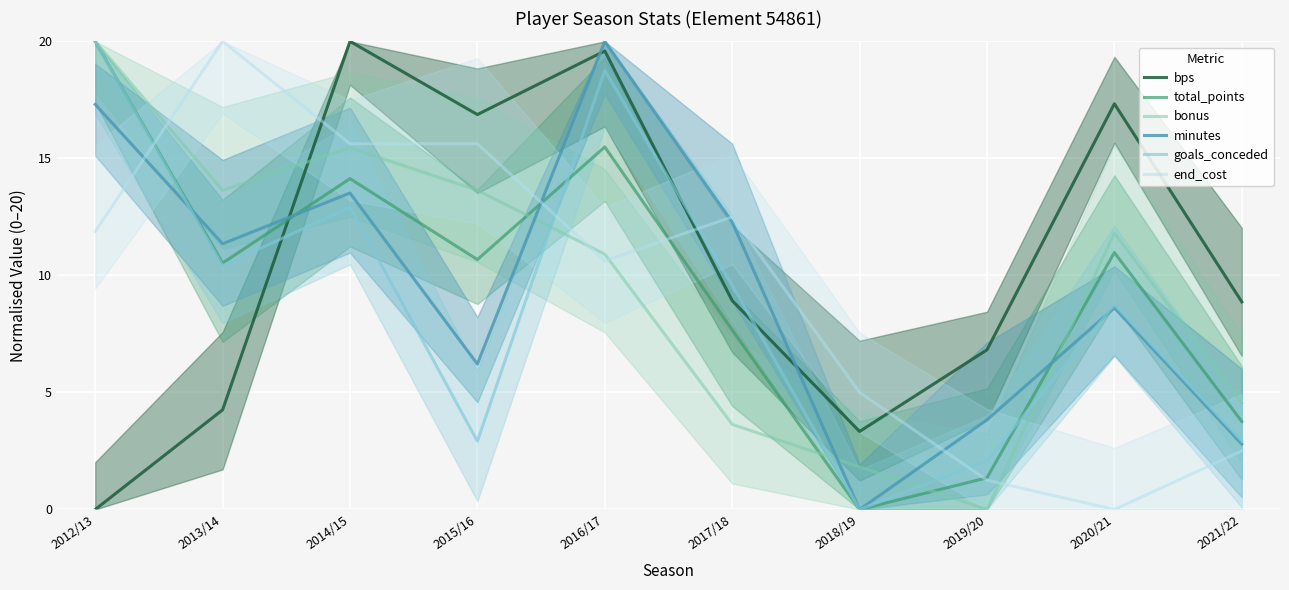

How many times do bps and bonus cross each other?

1